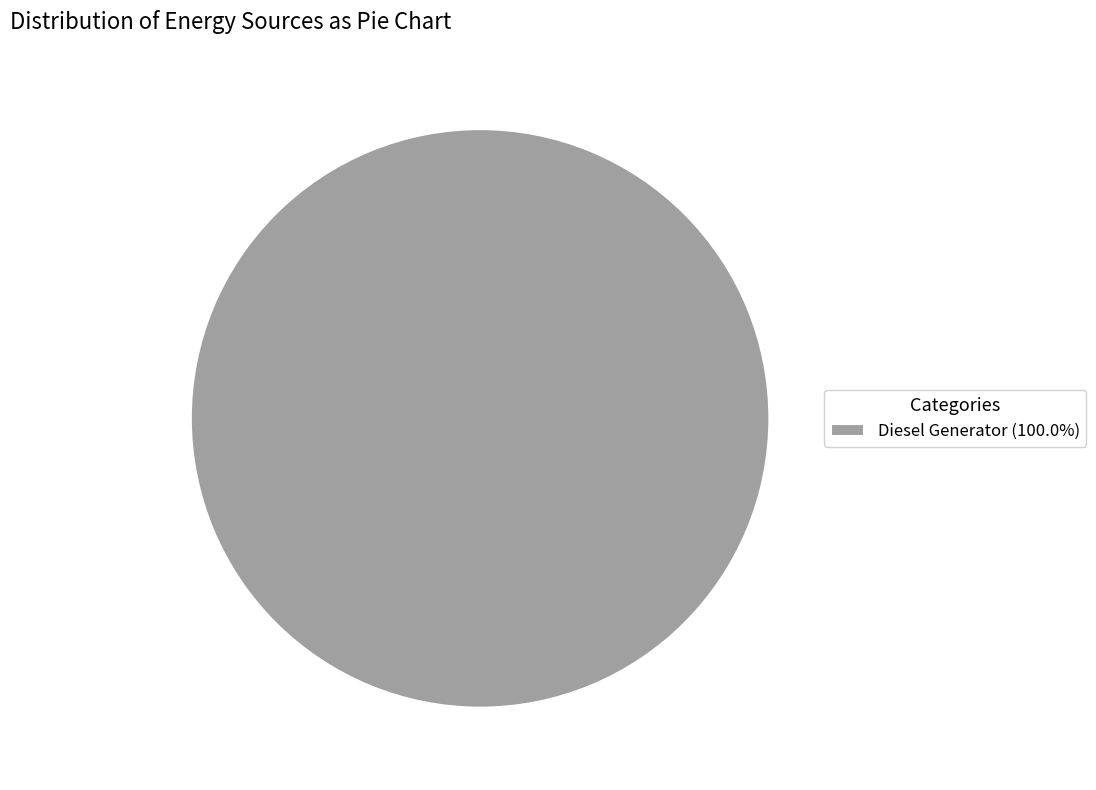

Is there any slice that represents more than half of the pie?

Yes